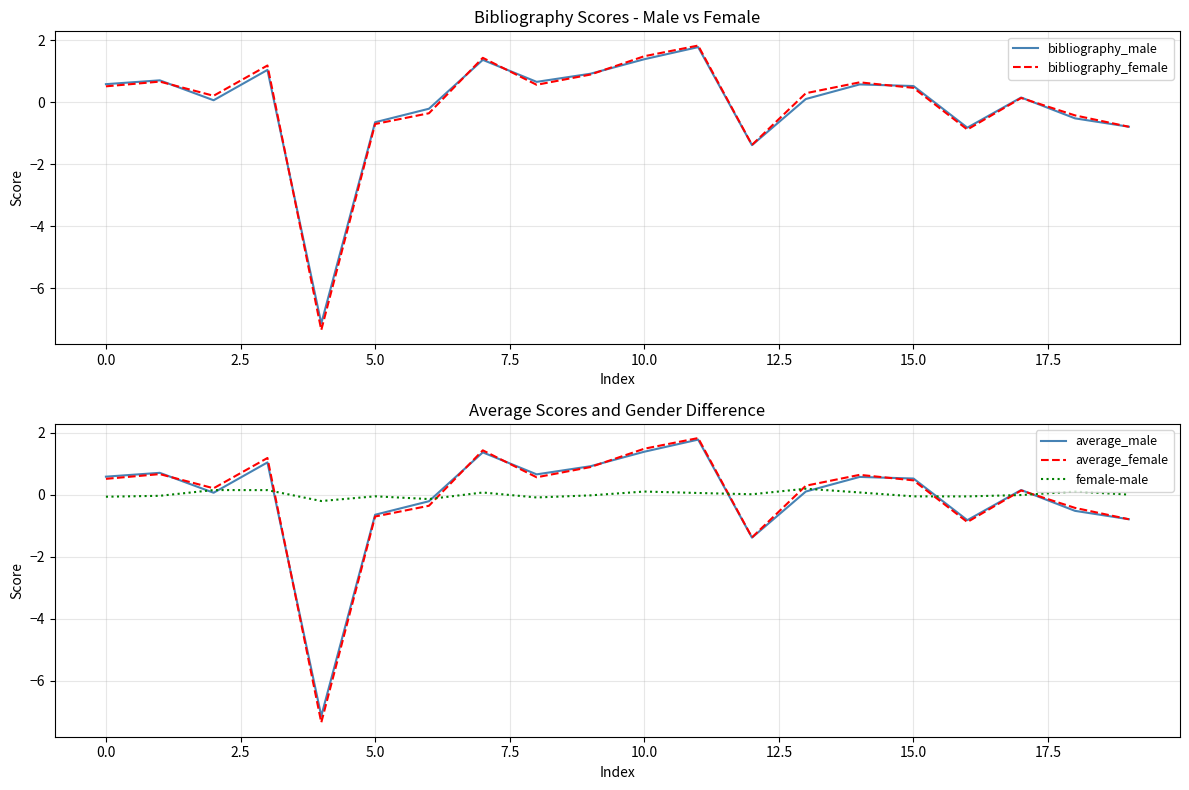

The bibliography_male series shows -1.2 at 10.0. True or false?

False